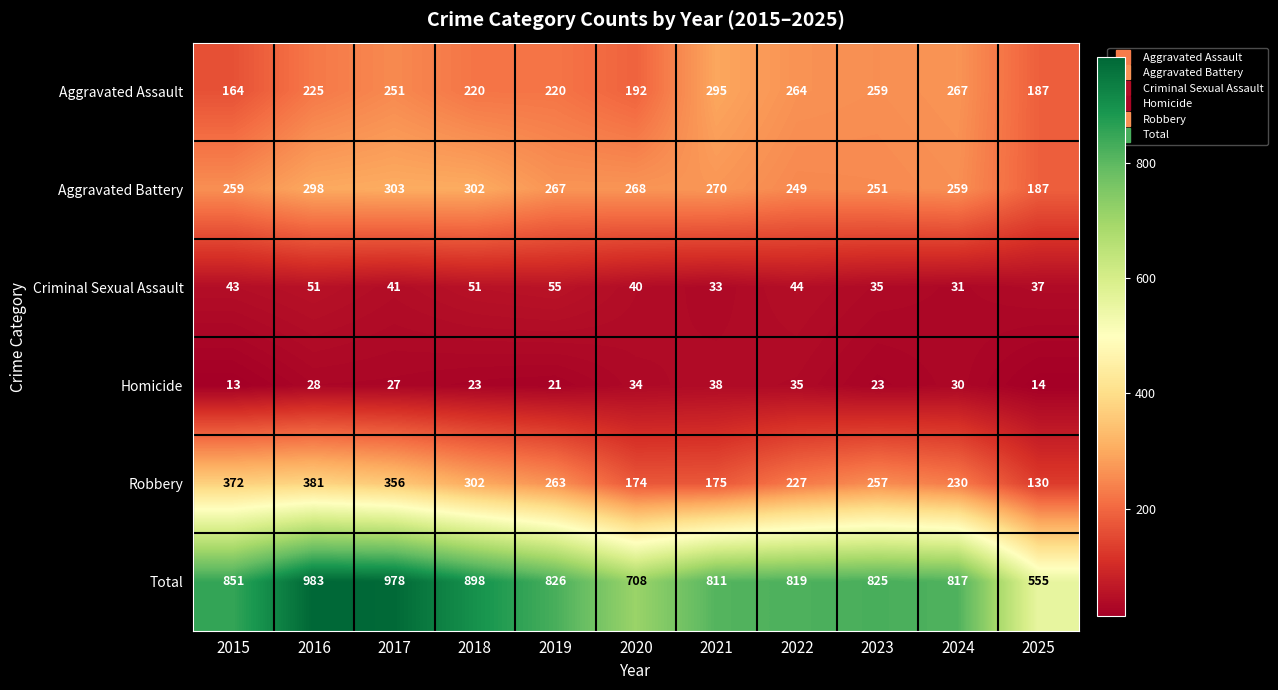

What is the total value across all series at 2025?

1110